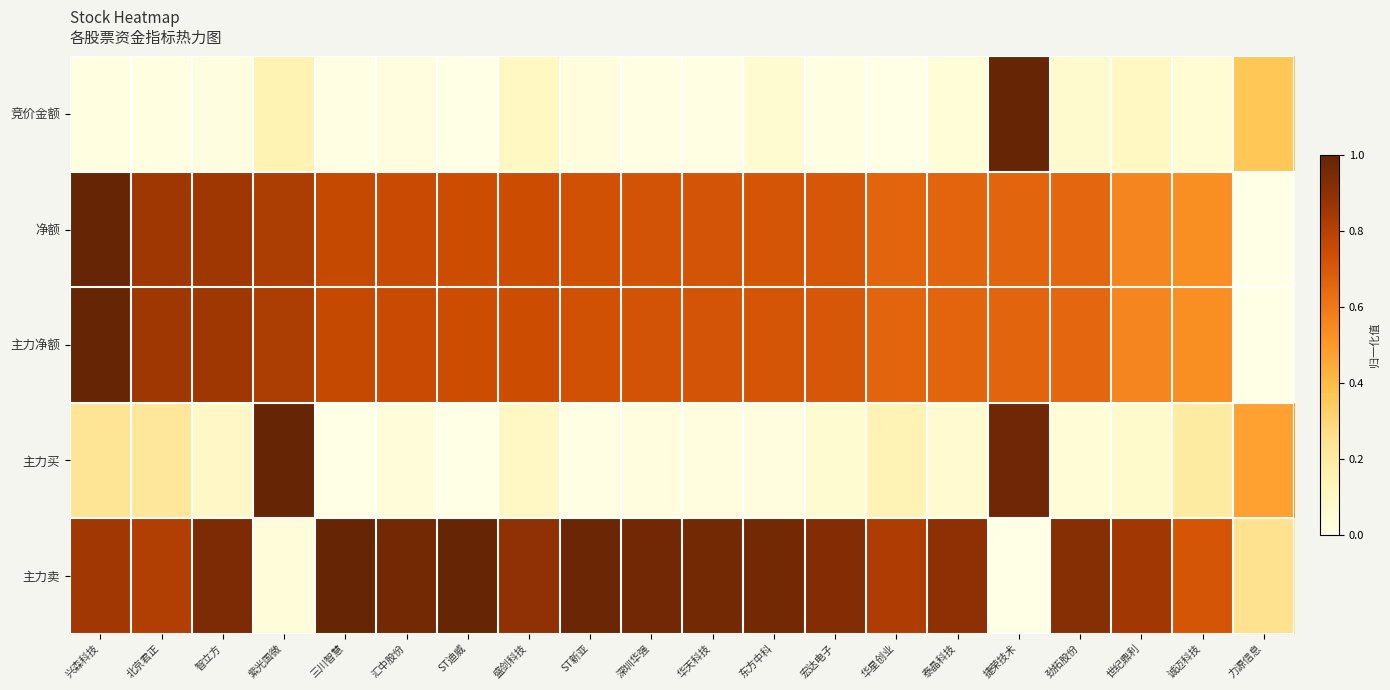

List the series in order of their peak value, lowest first.

竞价金额, 净额, 主力净额, 主力买, 主力卖